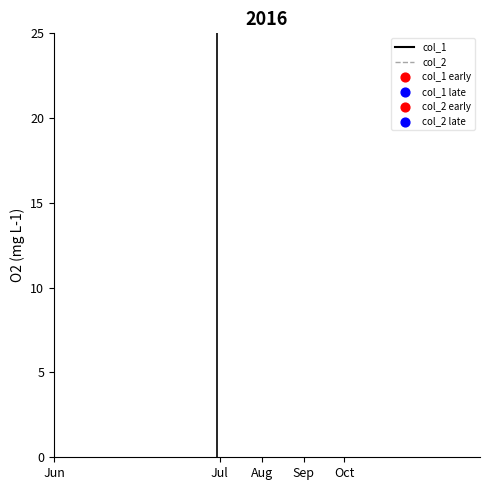

Is the value of col_2 at 320.25 greater than the value of col_1 at 353.875?

No